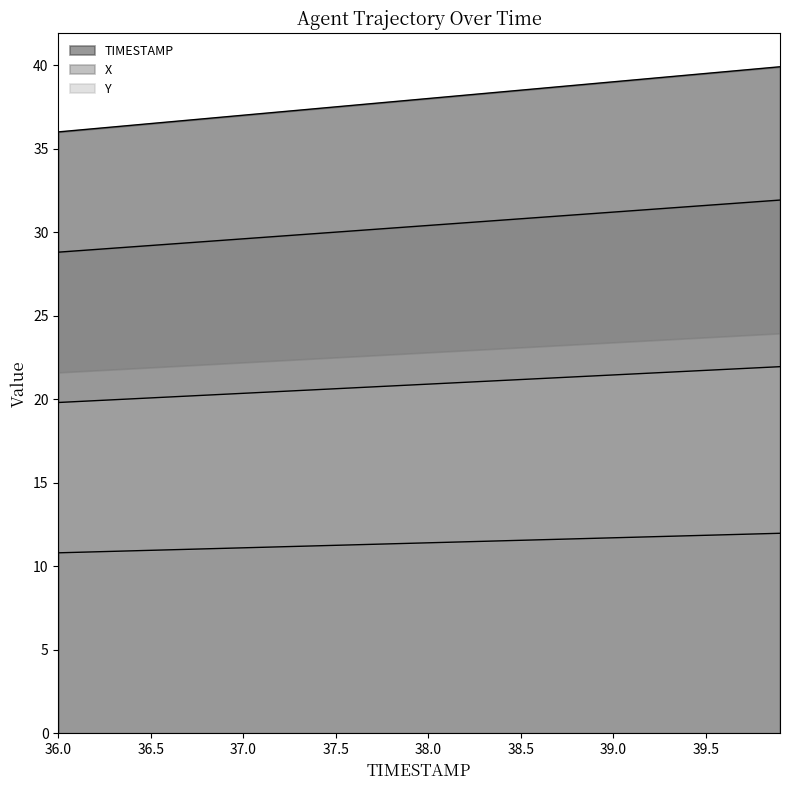

Where does the Y series first go above 11?

36.7